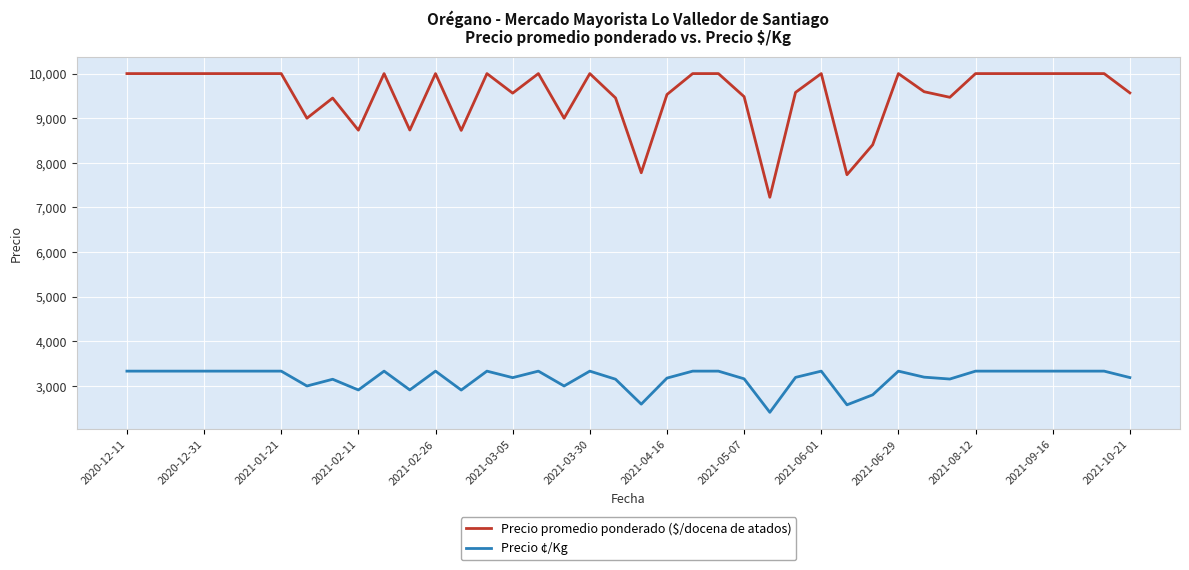

True or false: Precio ¢/Kg and Precio promedio ponderado ($/docena de atados) intersect in this chart.

False